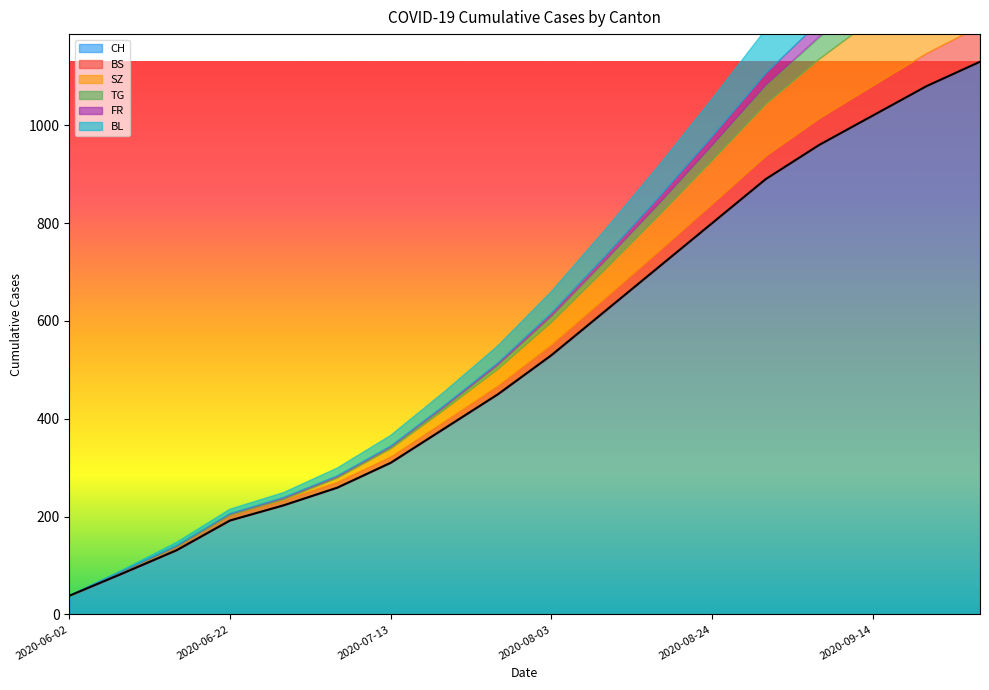

At 2020-06-08, list the series in order from largest to smallest.

CH, BS, BL, SZ, TG, FR